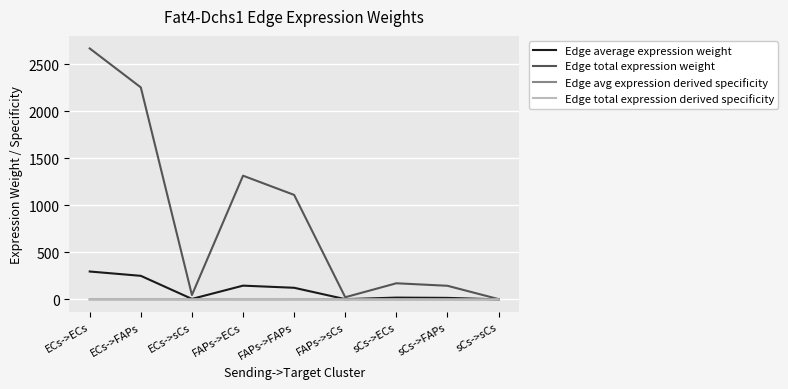

Does the chart have visible grid lines?

Yes